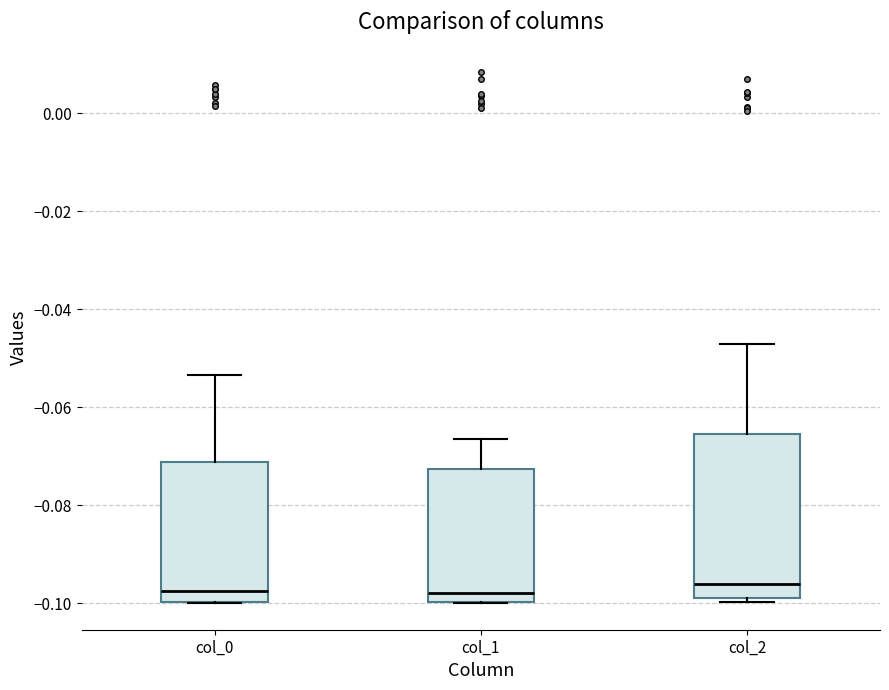

Which box is the tallest, from its lower edge to its upper edge?

col_2